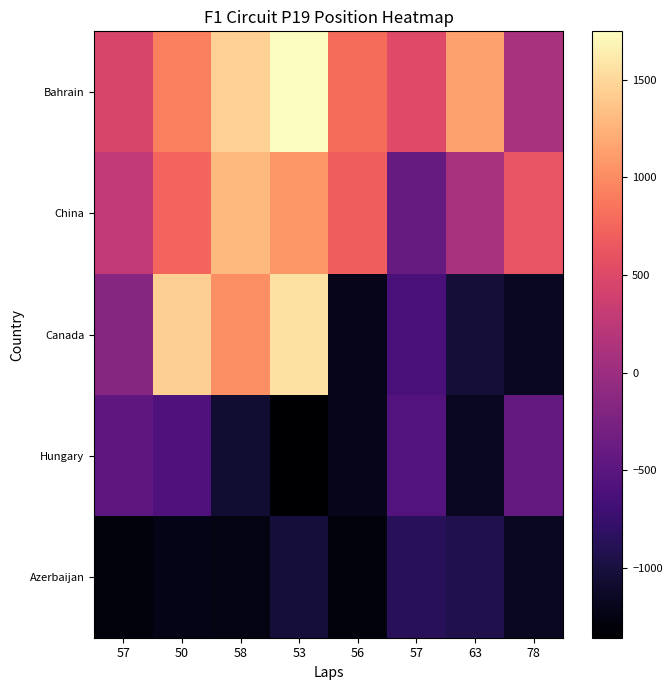

At which category is the sum across all series the highest?

53